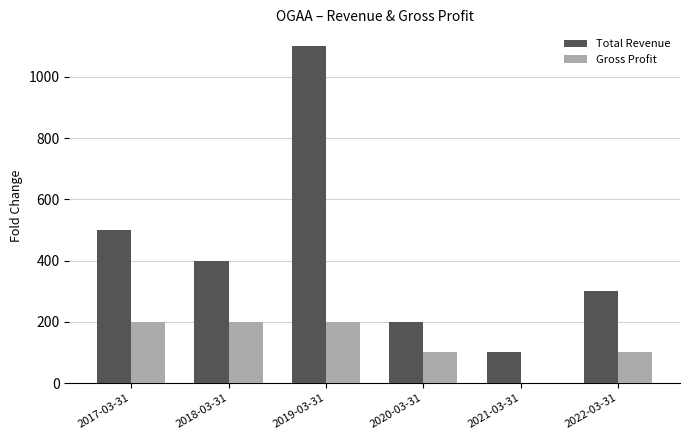

Between 2017-03-31 and 2019-03-31, which series saw the biggest shift?

Total Revenue